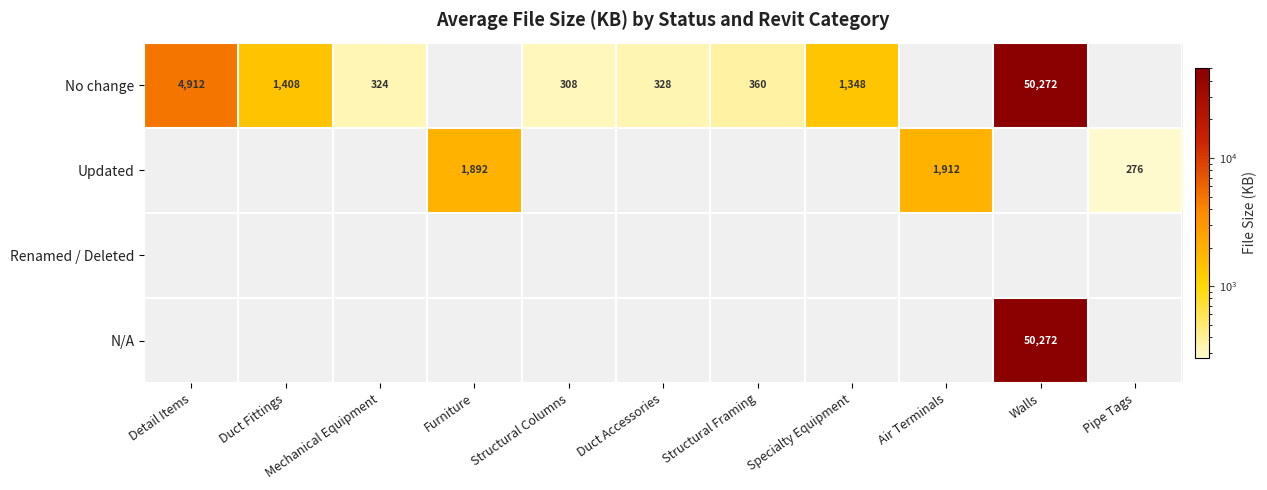

True or false: Updated has a value of 1892 at Furniture.

True